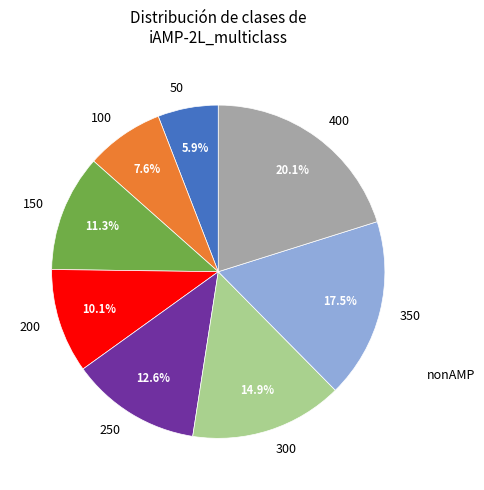

Is 200 the majority of the pie?

No